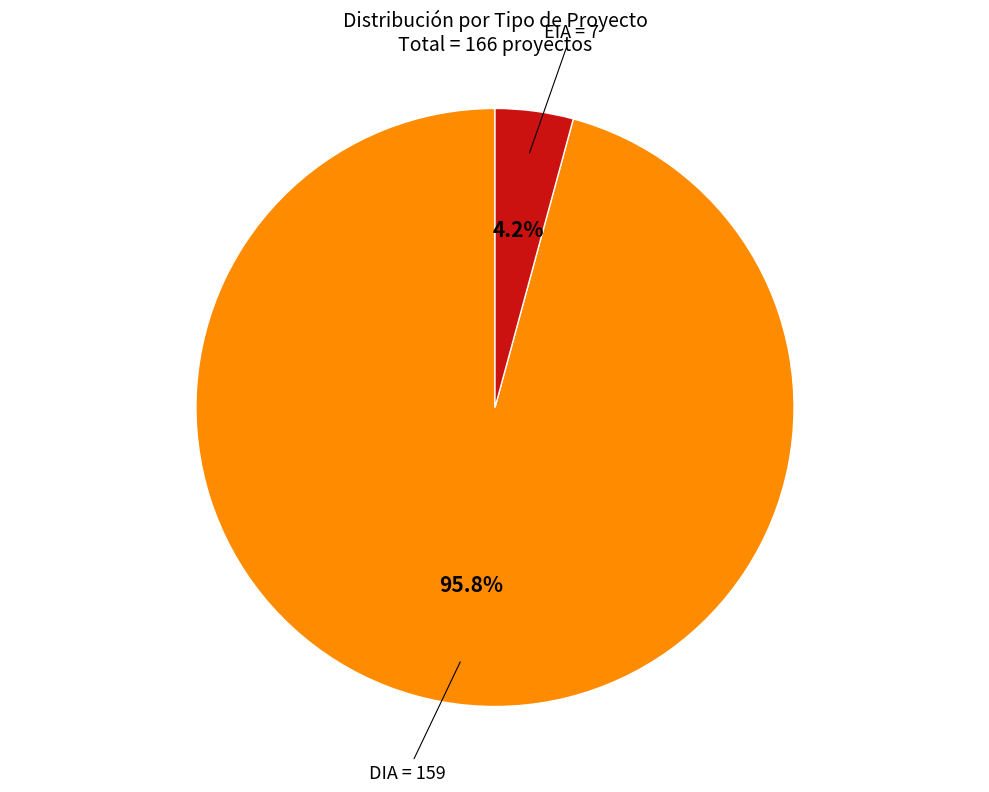

To the nearest percent, what is the difference between the largest and smallest slice percentages?

92%